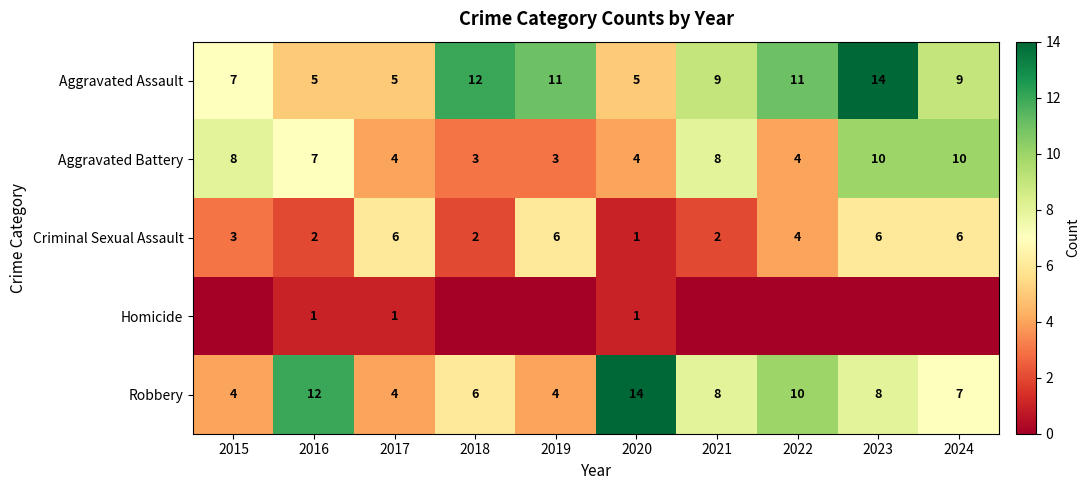

At how many categories does at least one series exceed 11?

4